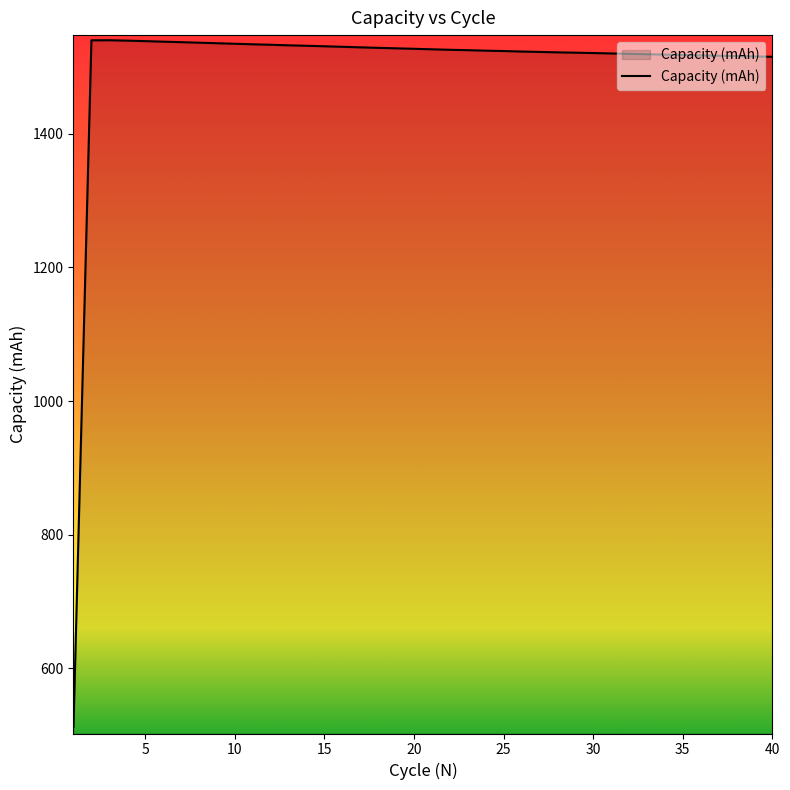

What is the maximum value shown in the chart?

1540.1